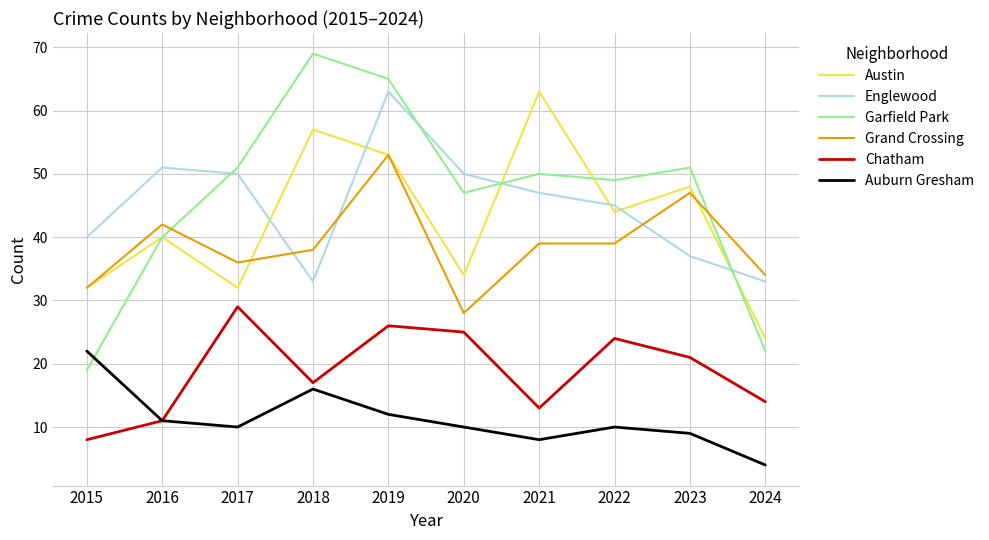

At which category does Austin reach its first local valley?

2017